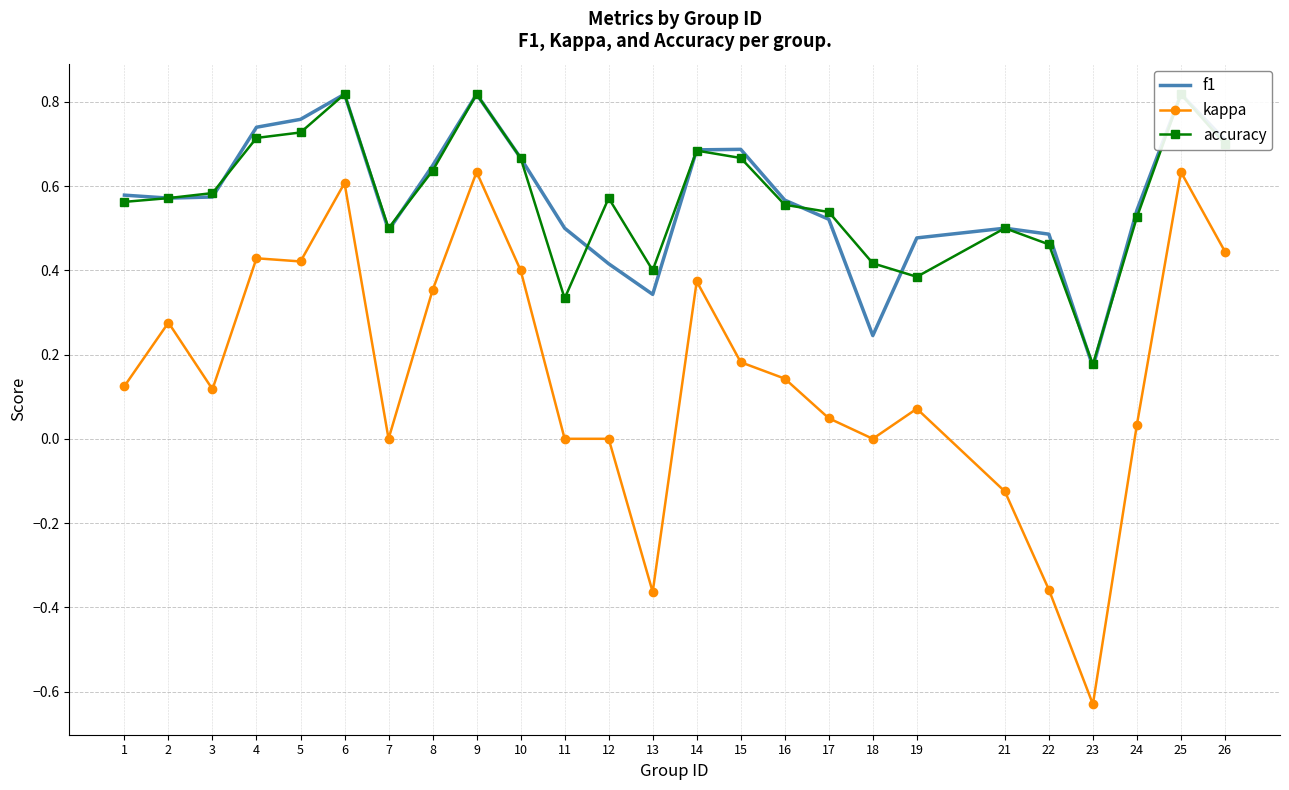

Is it true that accuracy equals 0.8 at 6?

True